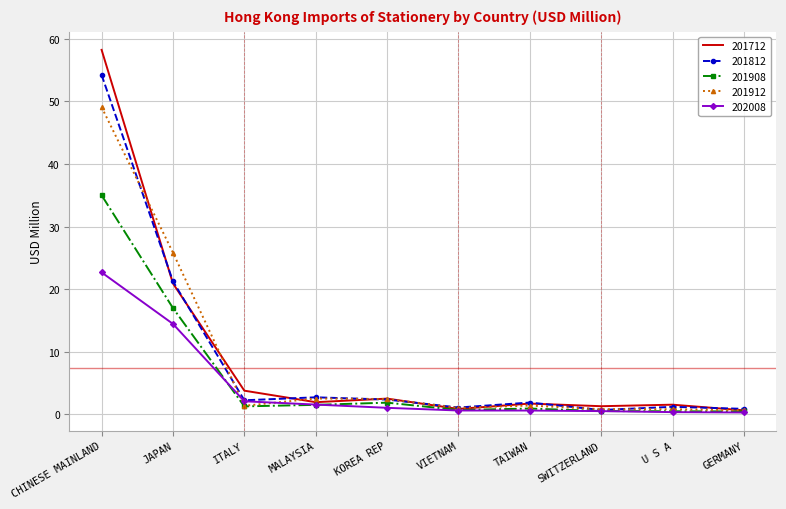

What is the total value across all series at CHINESE MAINLAND?

219.2